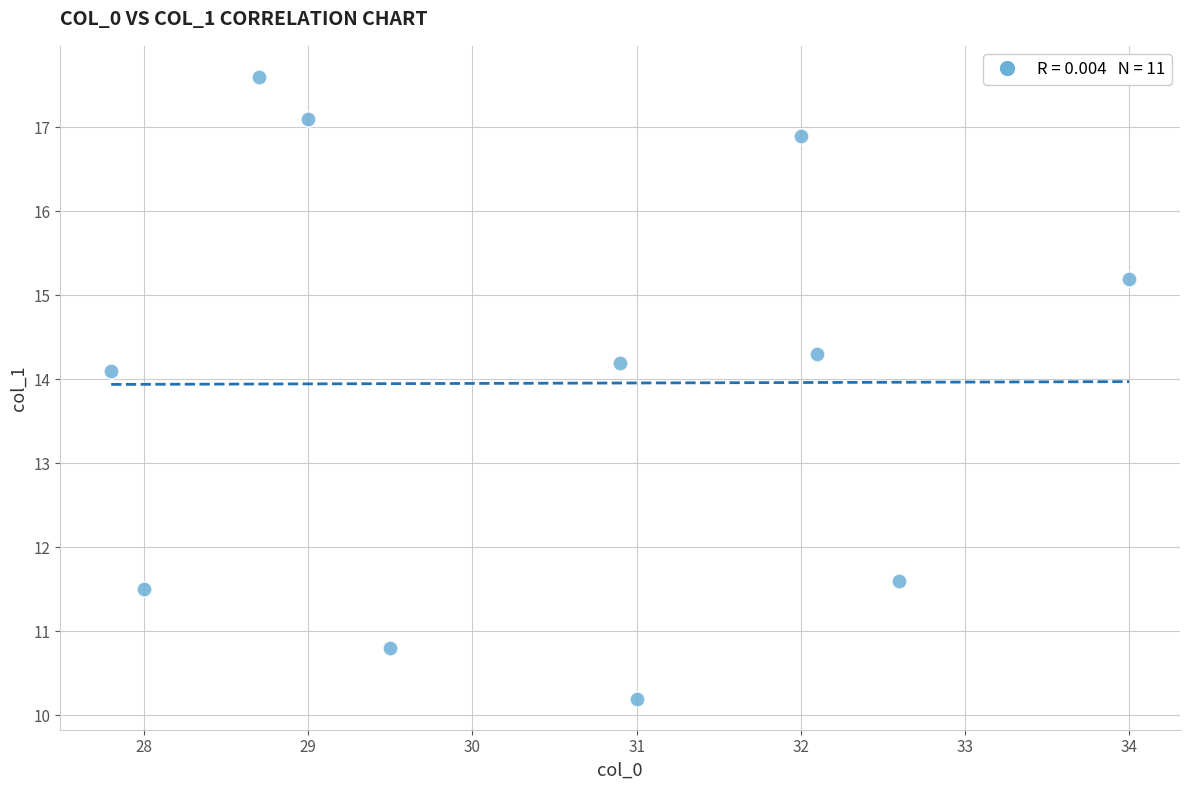

What is the range of Y values (max minus min)?

7.4